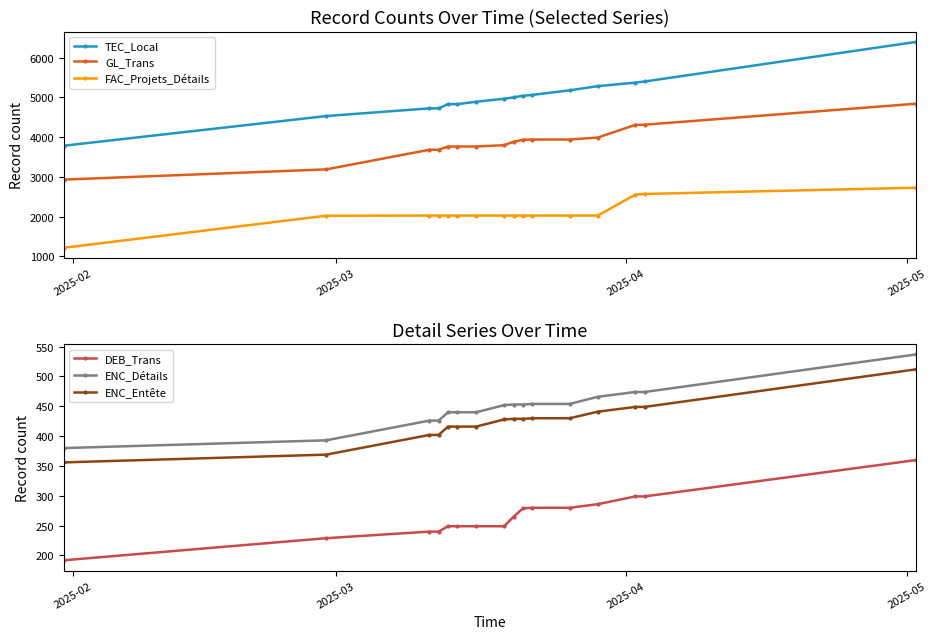

True or false: GL_Trans and TEC_Local cross at least once.

False